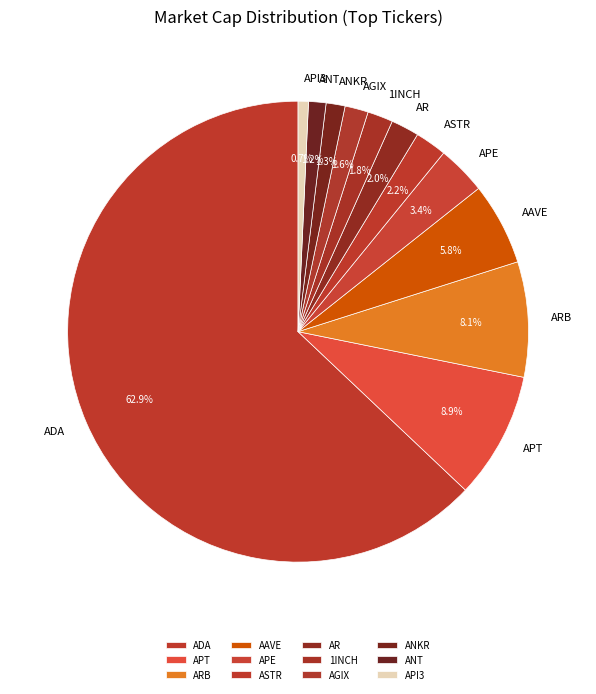

Is there any slice that represents more than half of the pie?

Yes